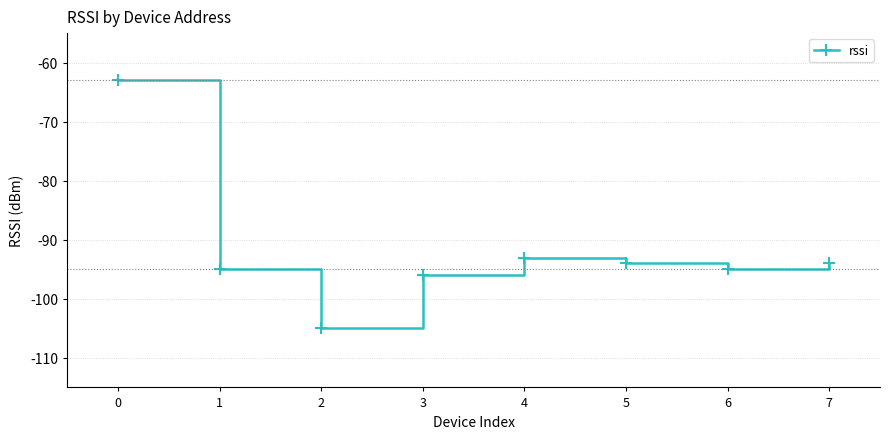

Read the value at 2, to the nearest 5.

-105